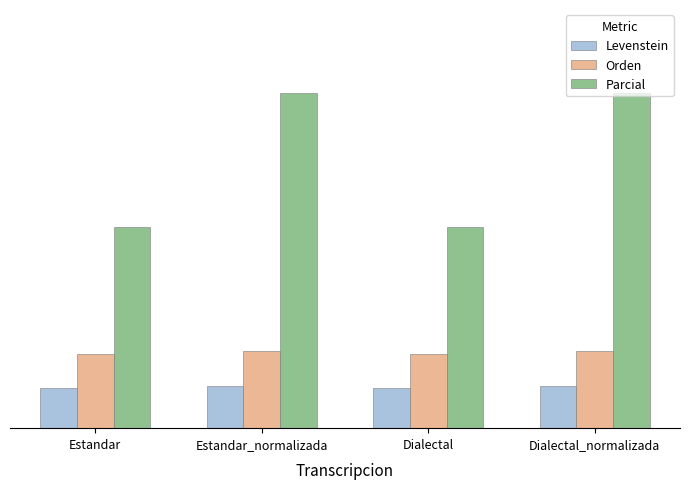

Reading left to right, extract all data points from this chart.

Levenstein: Estandar=4.0	Estandar_normalizada=4.2	Dialectal=4.0	Dialectal_normalizada=4.2
Orden: Estandar=7.4	Estandar_normalizada=7.7	Dialectal=7.4	Dialectal_normalizada=7.7
Parcial: Estandar=20.0	Estandar_normalizada=33.3	Dialectal=20.0	Dialectal_normalizada=33.3